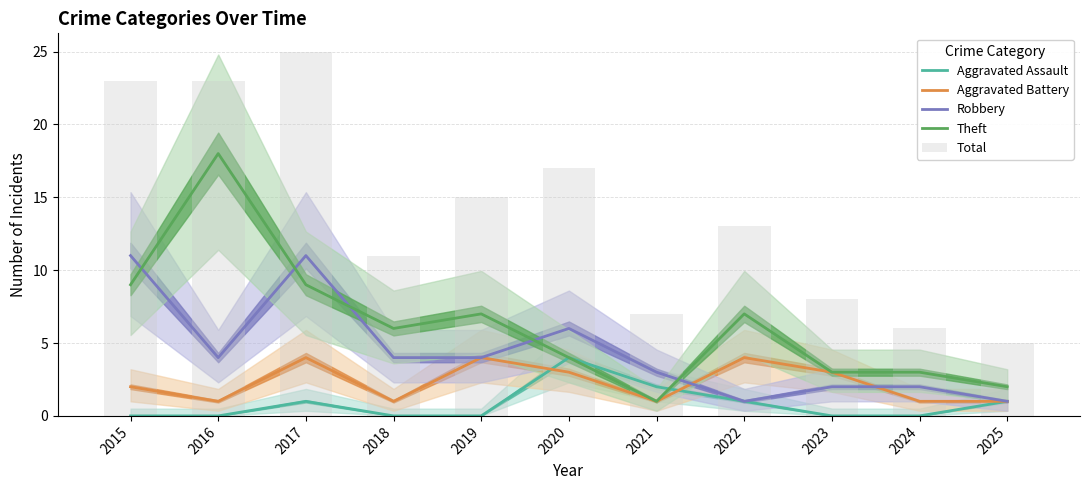

True or false: Robbery has a value of 2 at 2018.

False